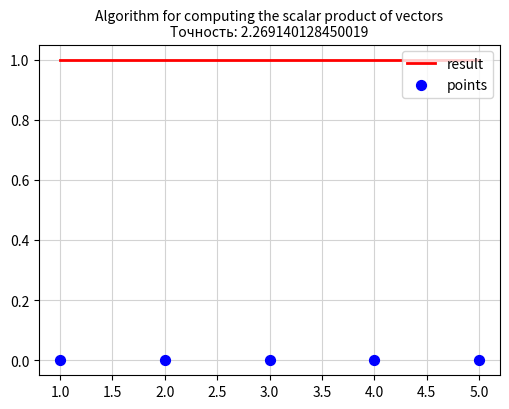

Which series has the largest total across all categories?

result